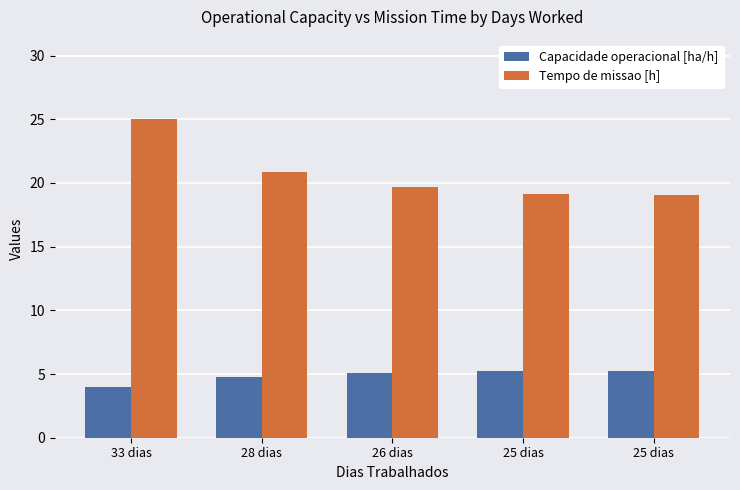

What is the label of the 2nd bar from the right?

25 dias